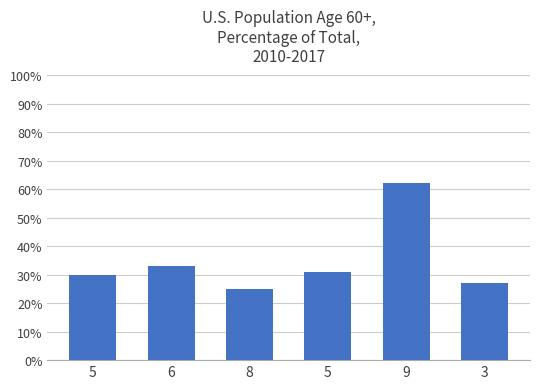

How many bars are there in total?

6